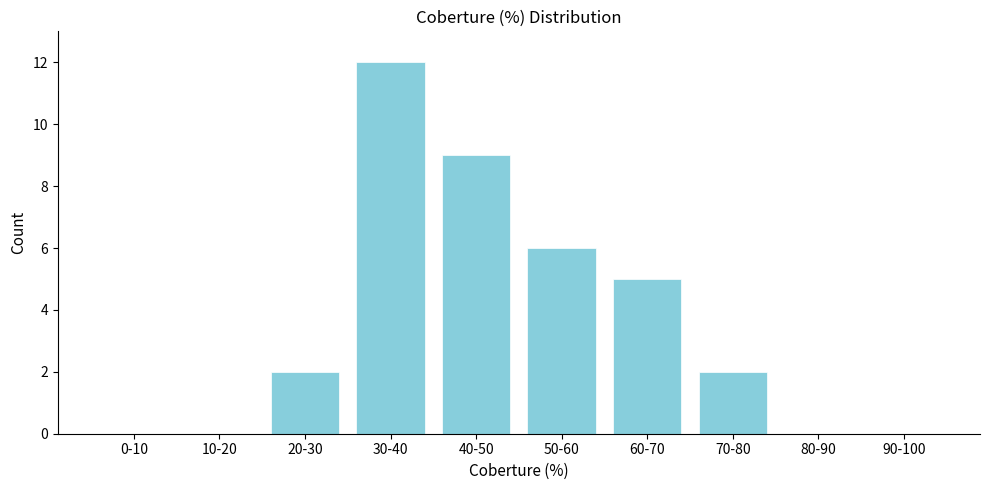

Reading left to right, transcribe all the data shown in this chart.

0-10=0	10-20=0	20-30=2	30-40=12	40-50=9	50-60=6	60-70=5	70-80=2	80-90=0	90-100=0